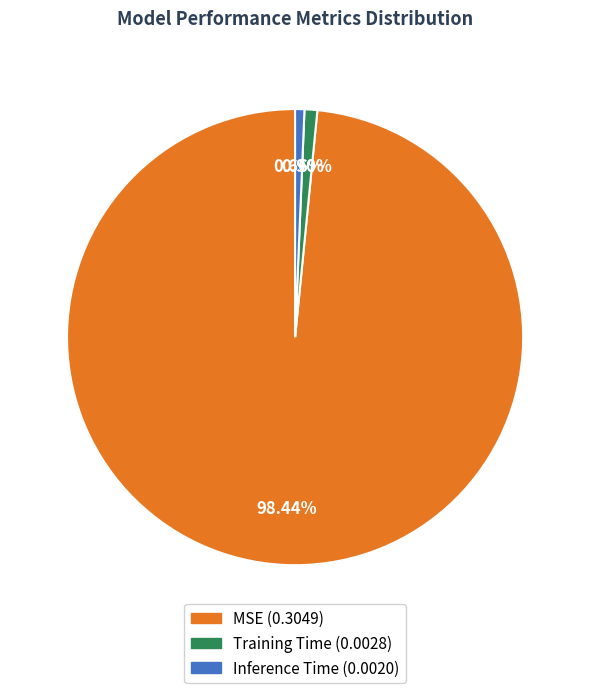

To the nearest percent, what percentage of the pie is Inference Time?

1%